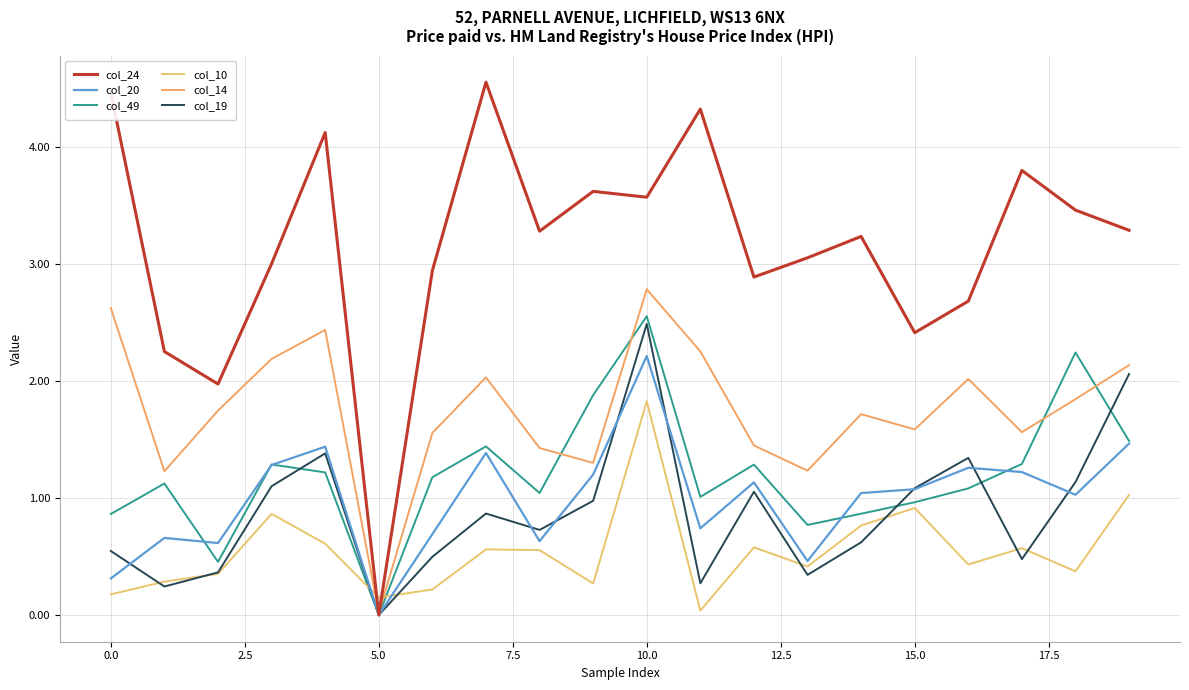

How many series are shown in this chart?

6